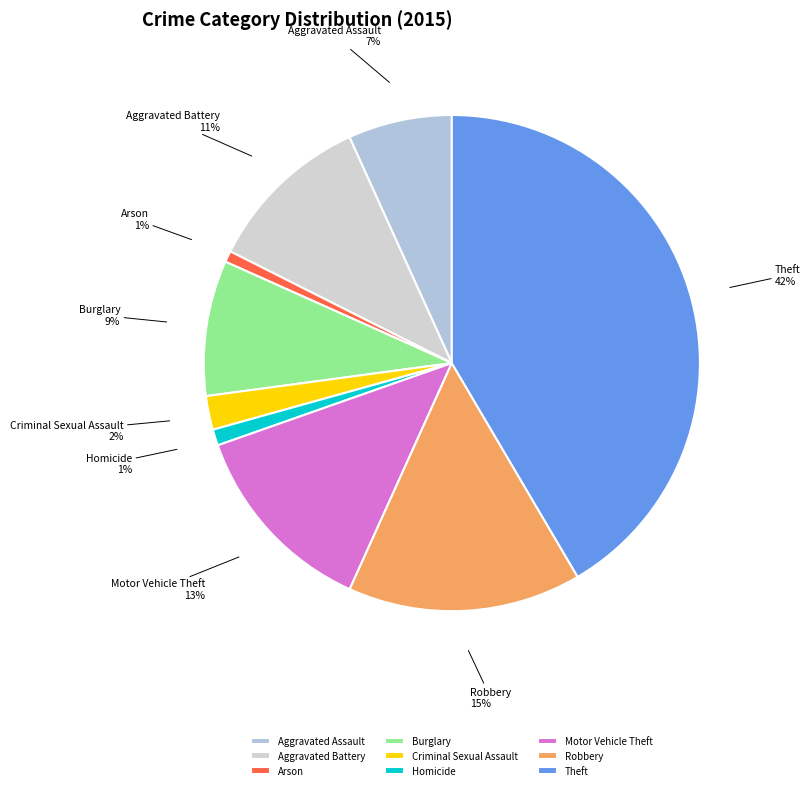

To the nearest percent, what is the combined percentage of Burglary and Theft?

50%